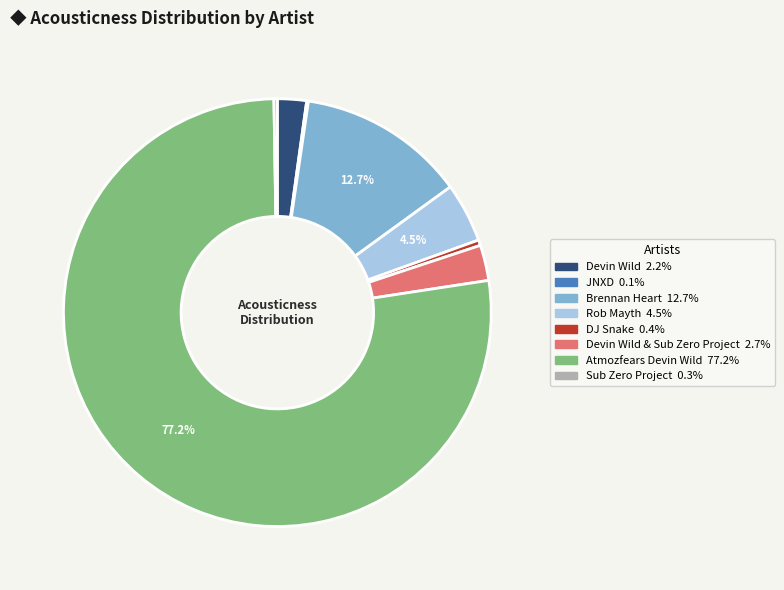

Is there any slice that represents more than half of the pie?

Yes